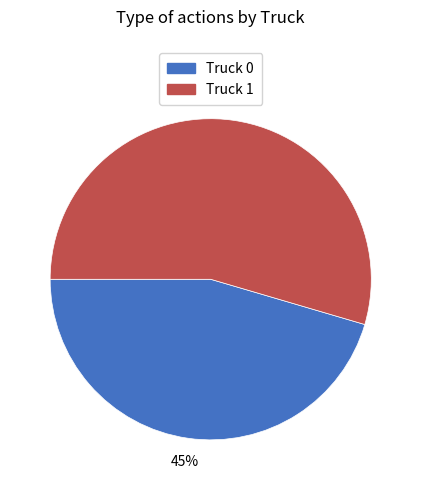

Is there any slice that represents more than half of the pie?

Yes